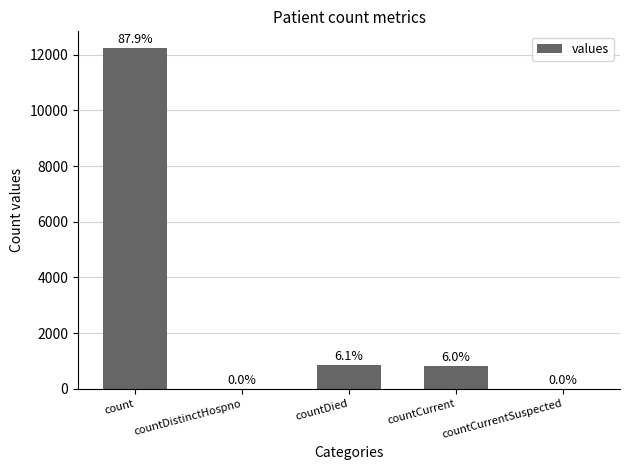

Are the bars horizontal?

No